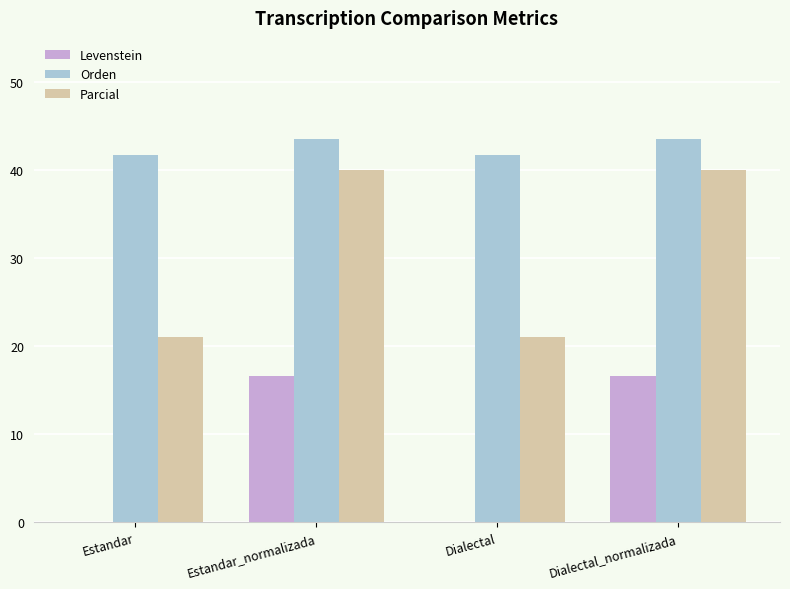

What is the total value across all series at Dialectal_normalizada?

100.1